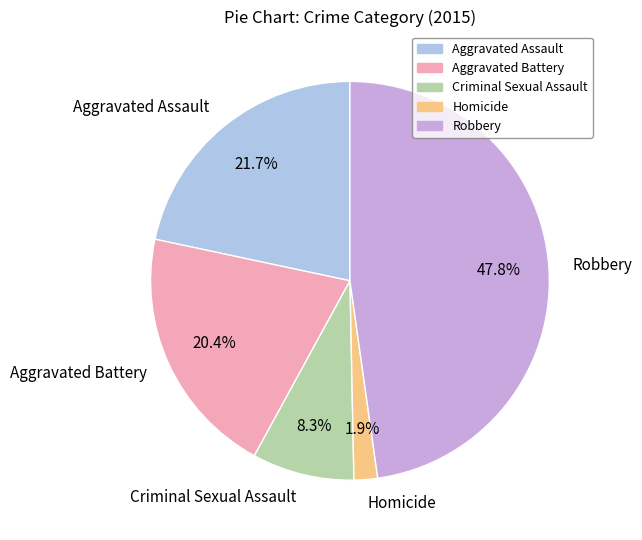

What is the smallest slice in the pie chart?

Homicide